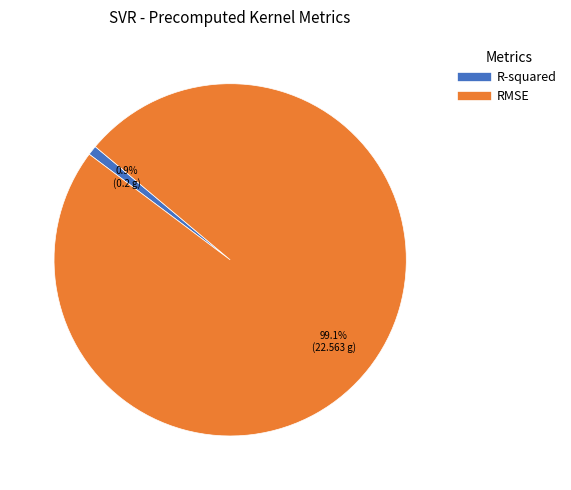

What is the smallest slice in the pie chart?

R-squared